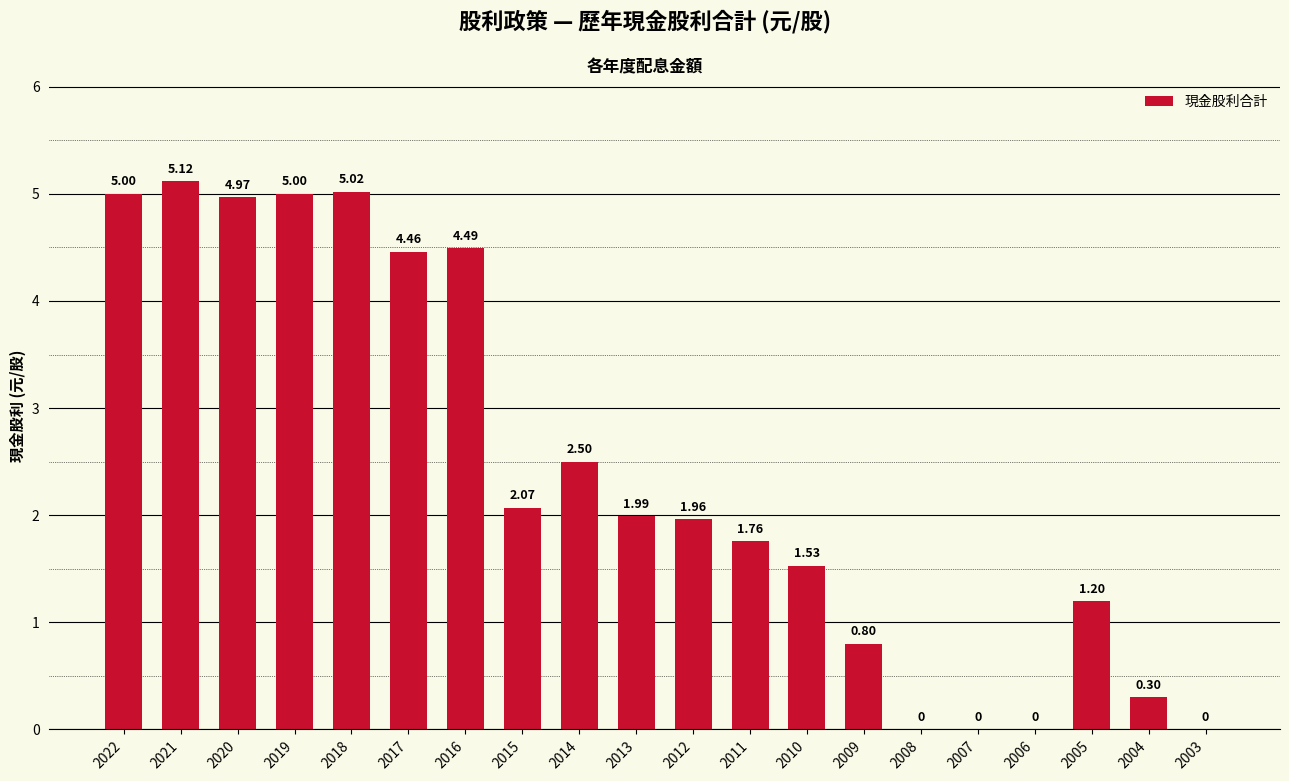

Which has a higher value, 2004 or 2006?

2004